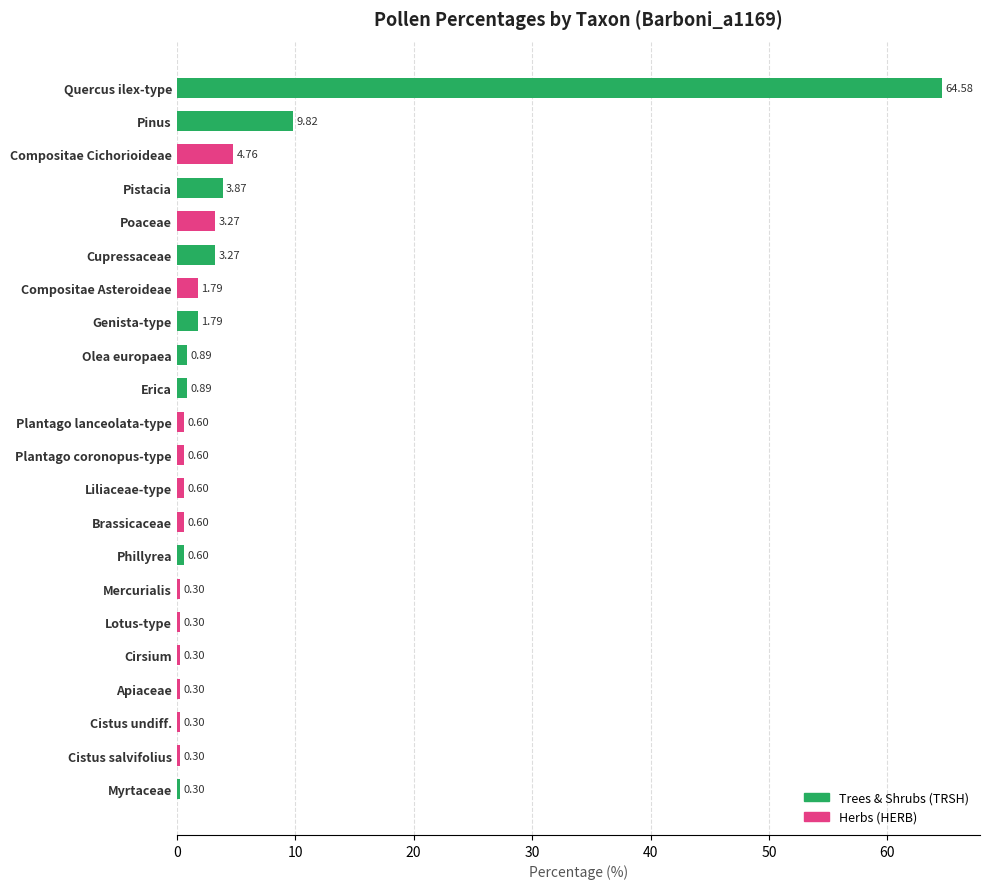

What is the approximate value at Phillyrea?

0.6